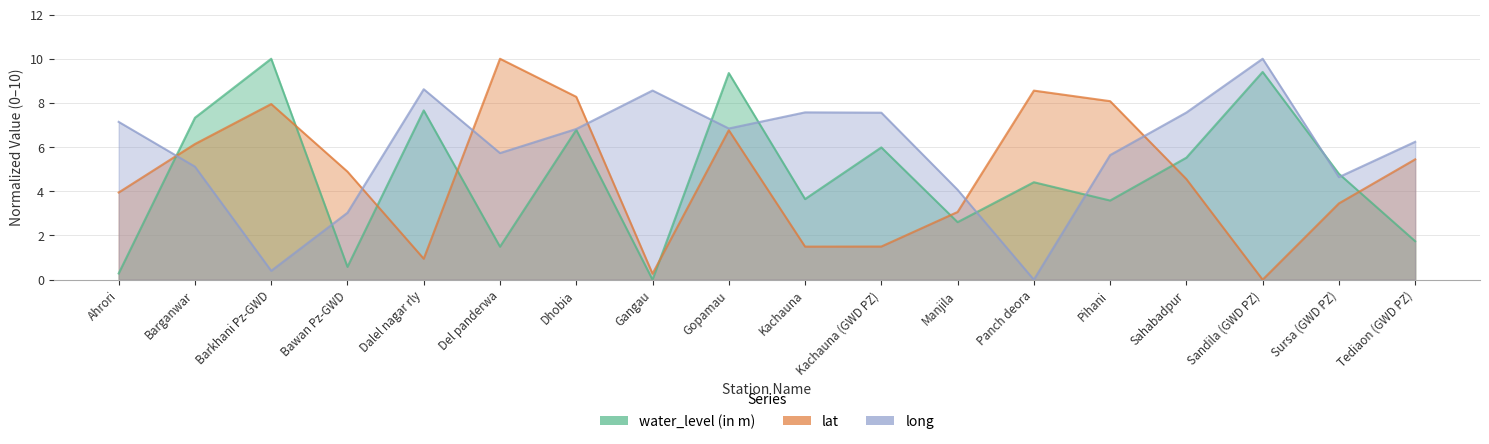

How many lines are shown in the chart?

3